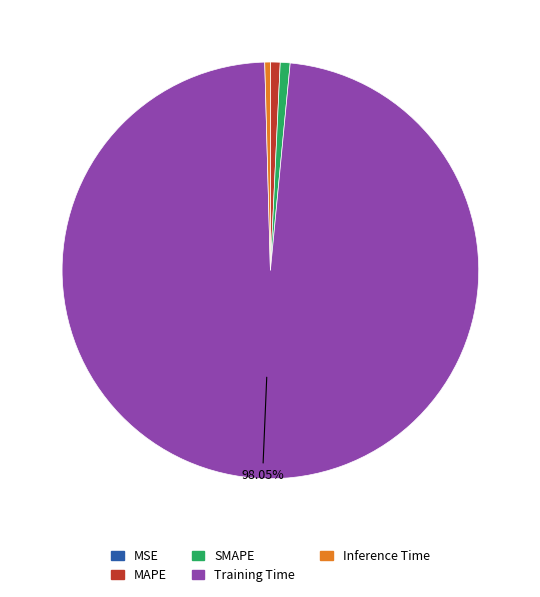

Which slice is the largest?

Training Time